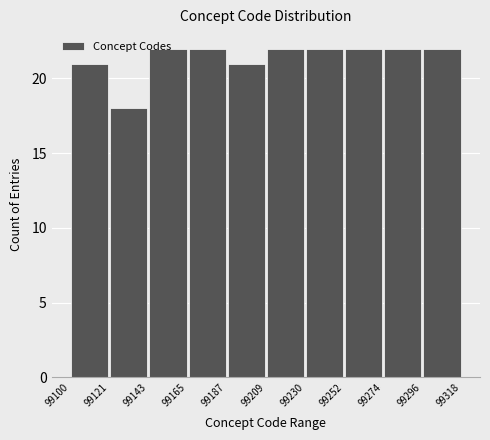

What is the height of the bar covering 99274 to 99296 on the x-axis? The values are not printed on the chart, so give them approximately, as read against the axis.

22